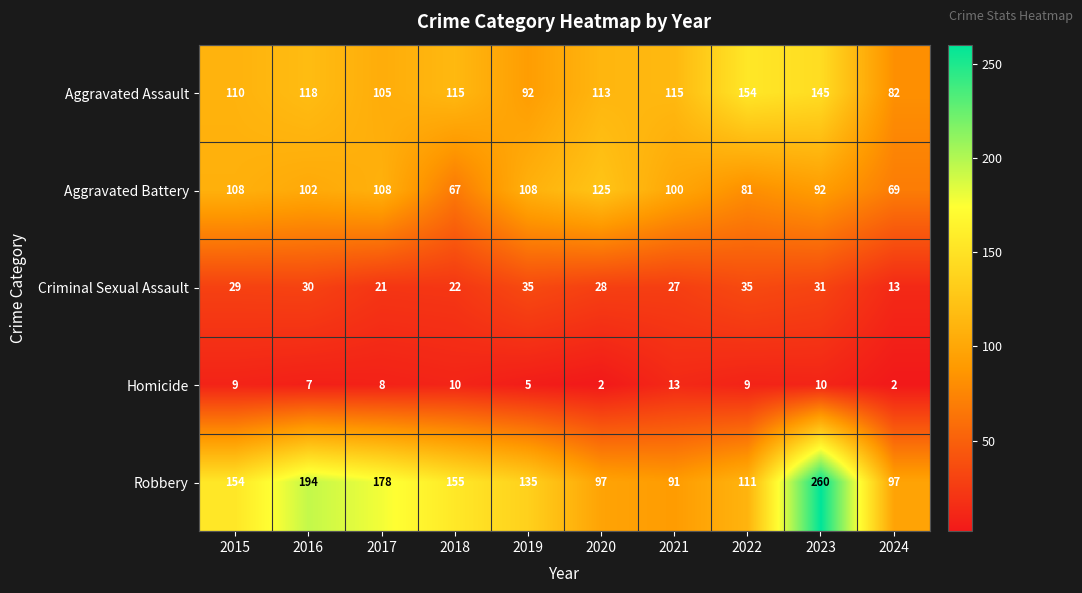

List the series in order of their peak value, lowest first.

Homicide, Criminal Sexual Assault, Aggravated Battery, Aggravated Assault, Robbery